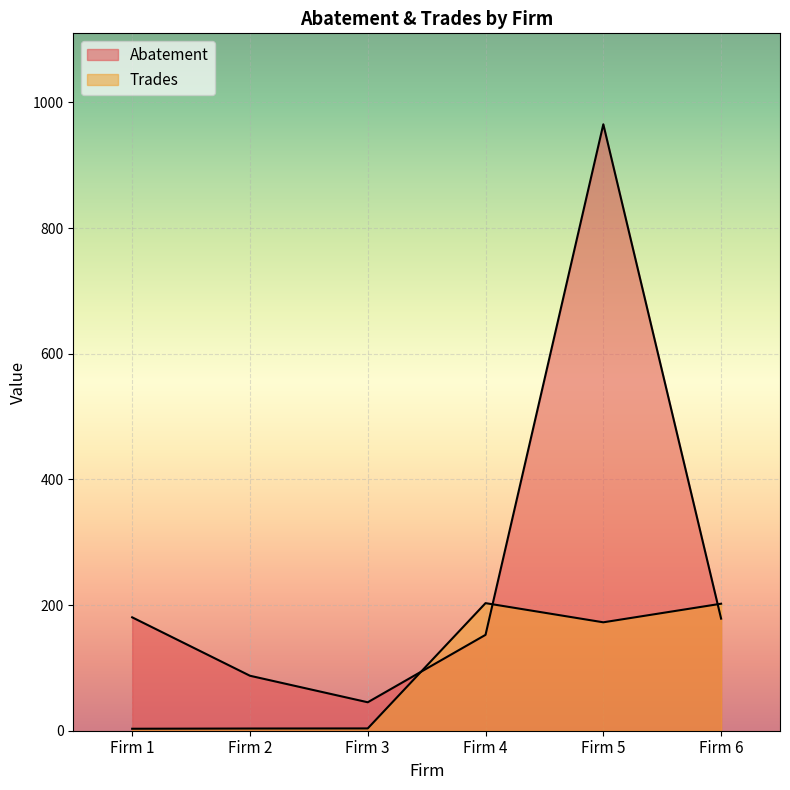

What is the lowest value of the Trades series?

3.1